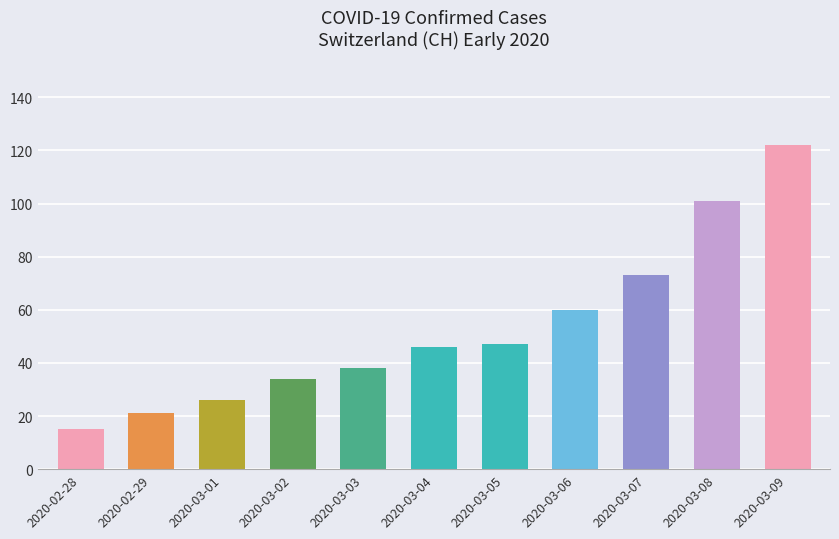

Which label corresponds to the smallest value in the chart?

2020-02-28